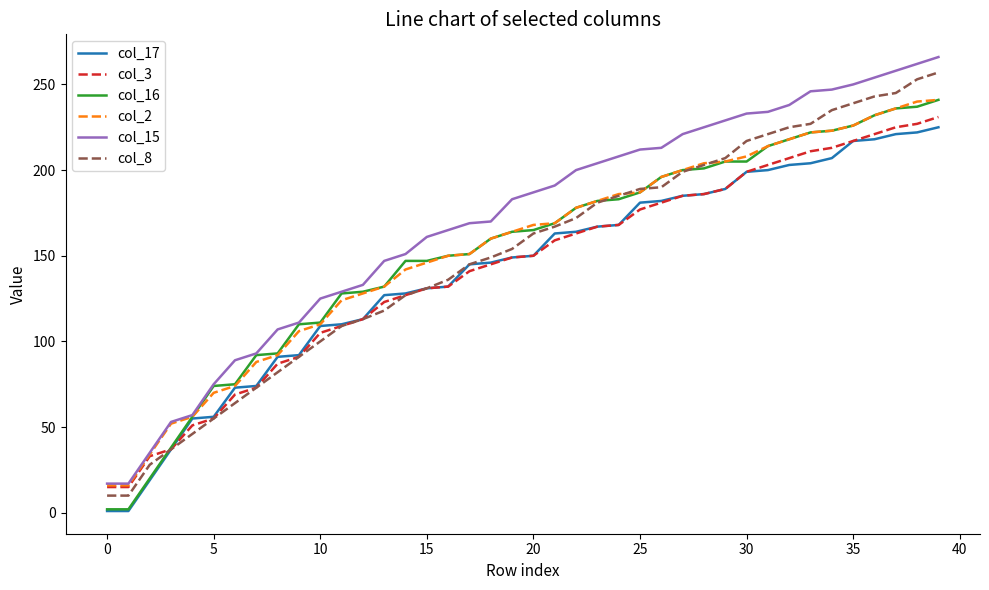

Which series has the widest spread of values?

col_15